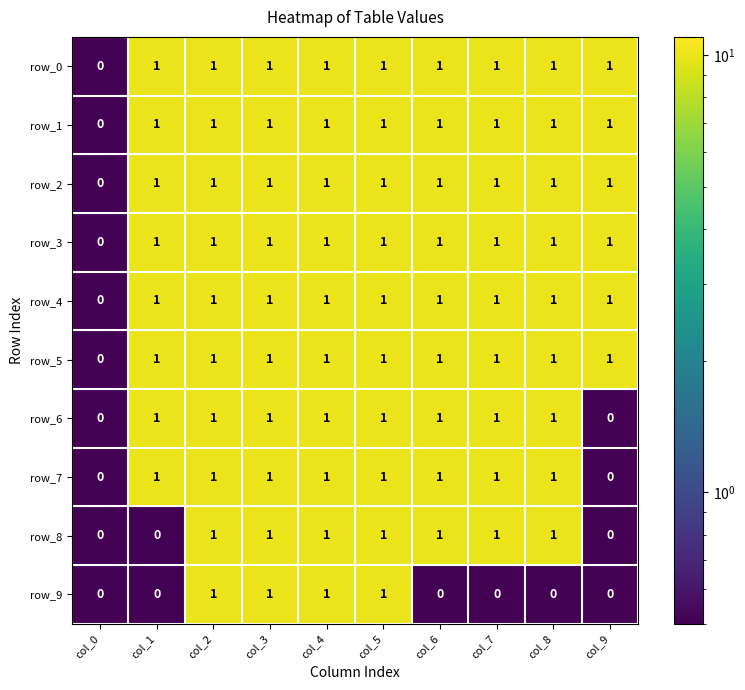

What is the total value across all series at col_5?

10